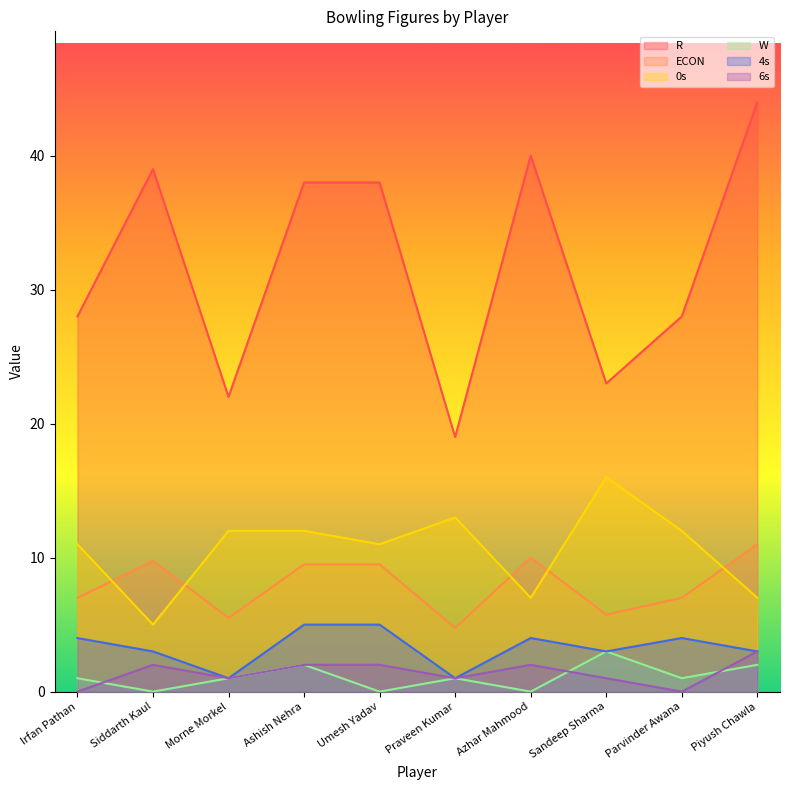

At which label is R closest to 31?

Irfan Pathan